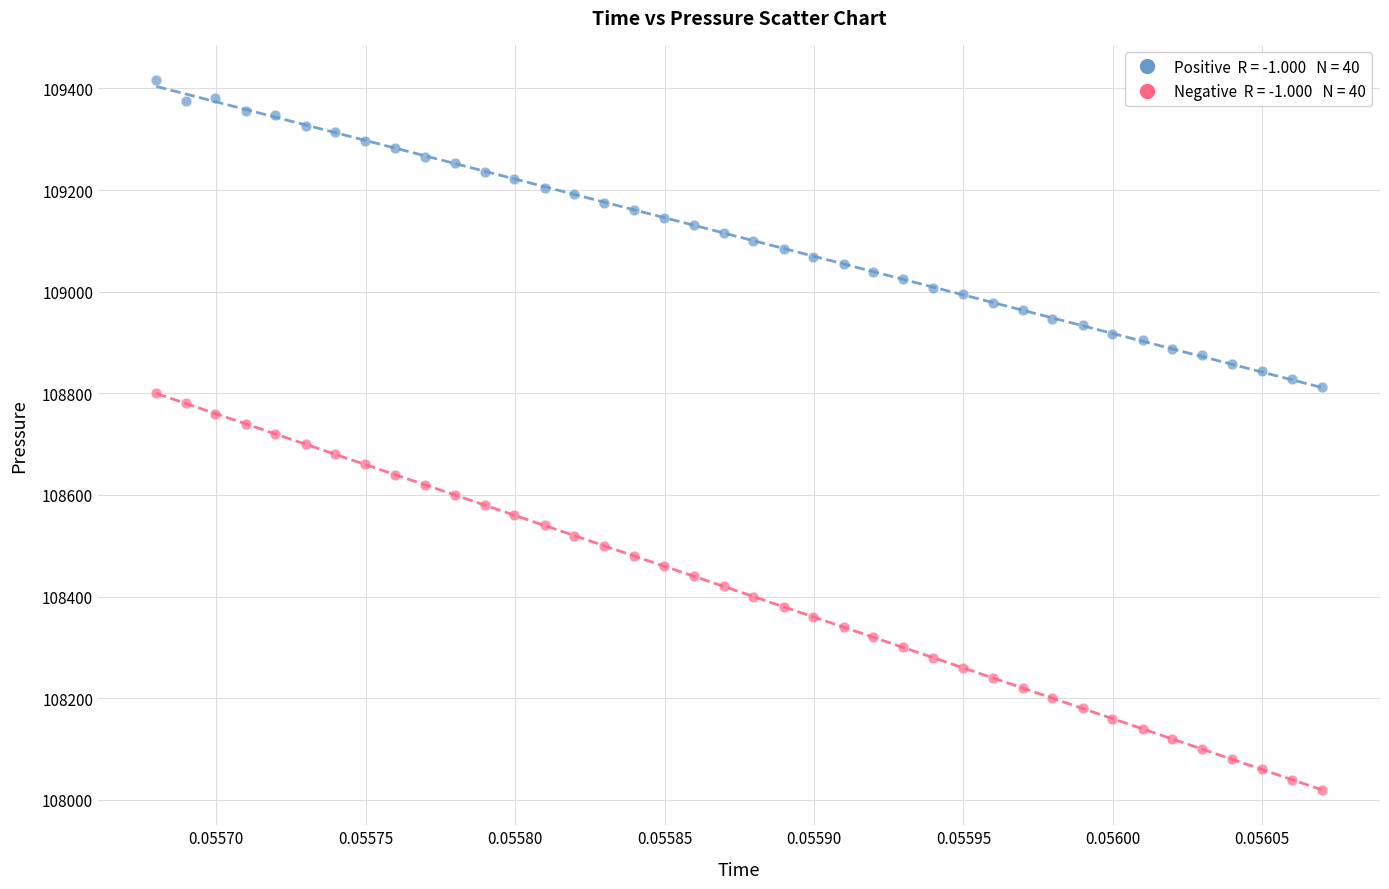

Across all data points, what is the range of Y values (max minus min)?

1395.8